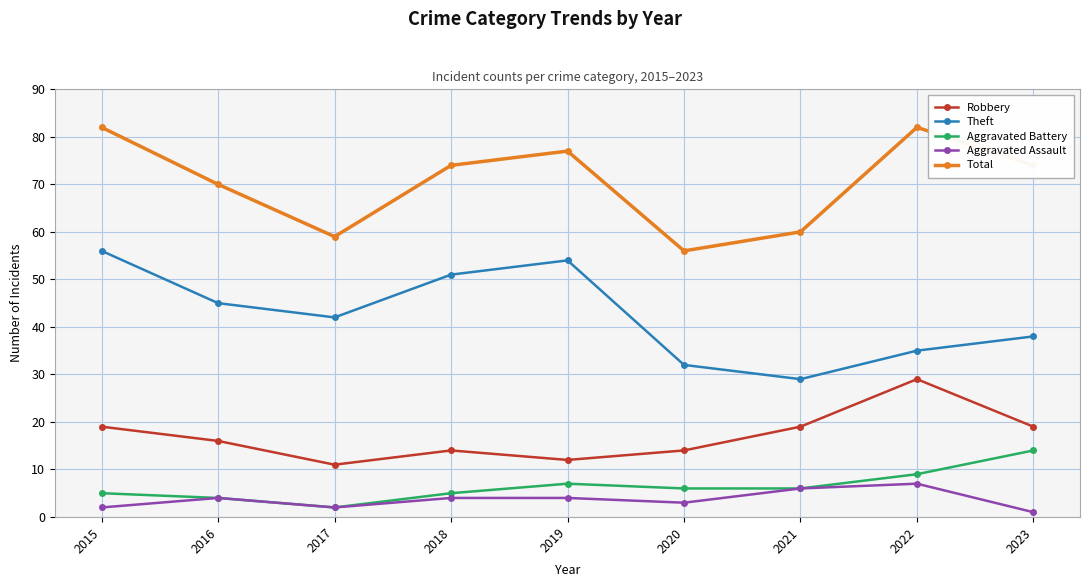

Which category has the lowest value in the Robbery series?

2017